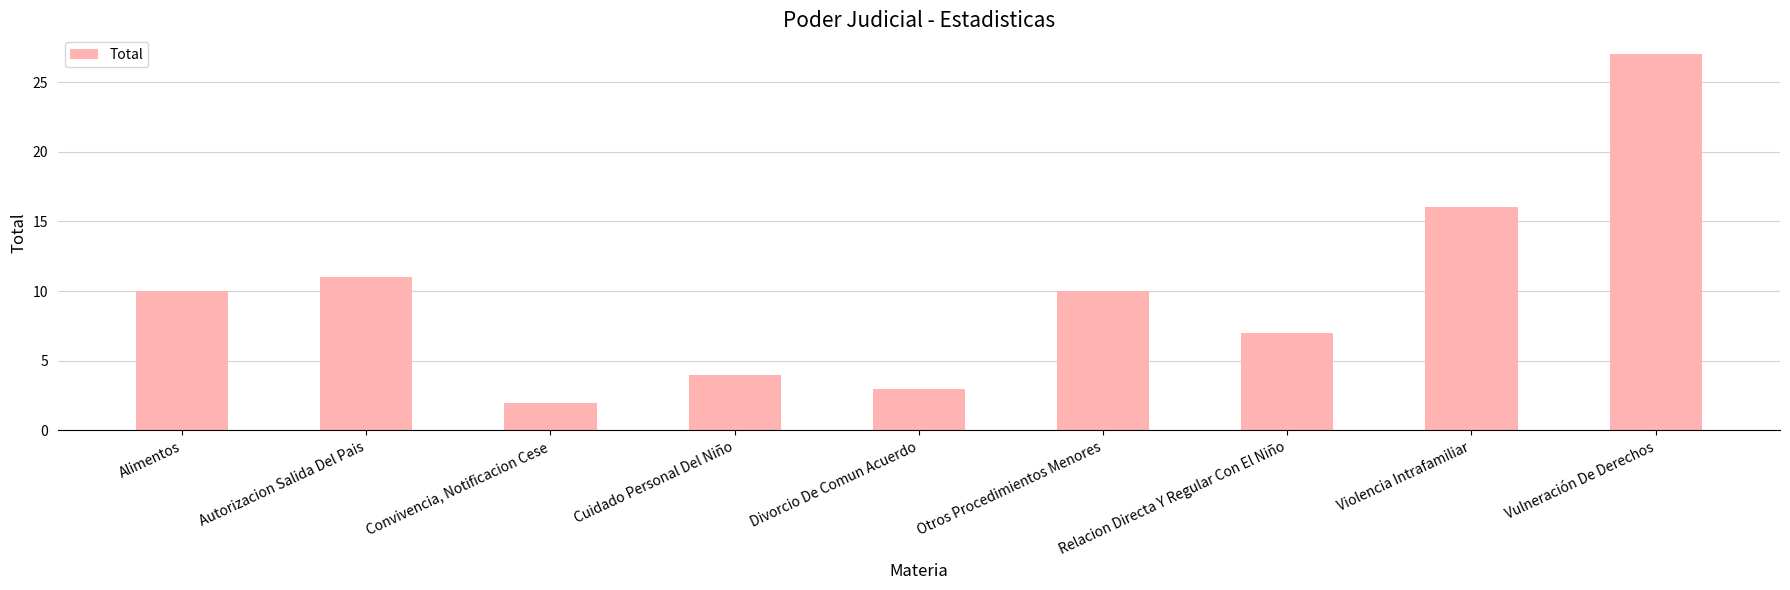

What is the average value?

10